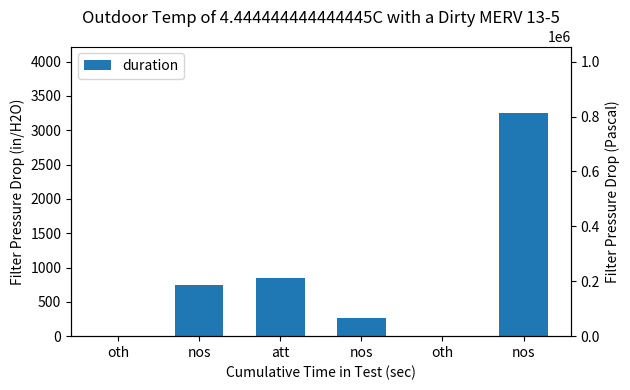

Reading left to right, what are all the values shown in this chart?

oth=0	nos=741	att=852	nos=261	oth=0	nos=3246